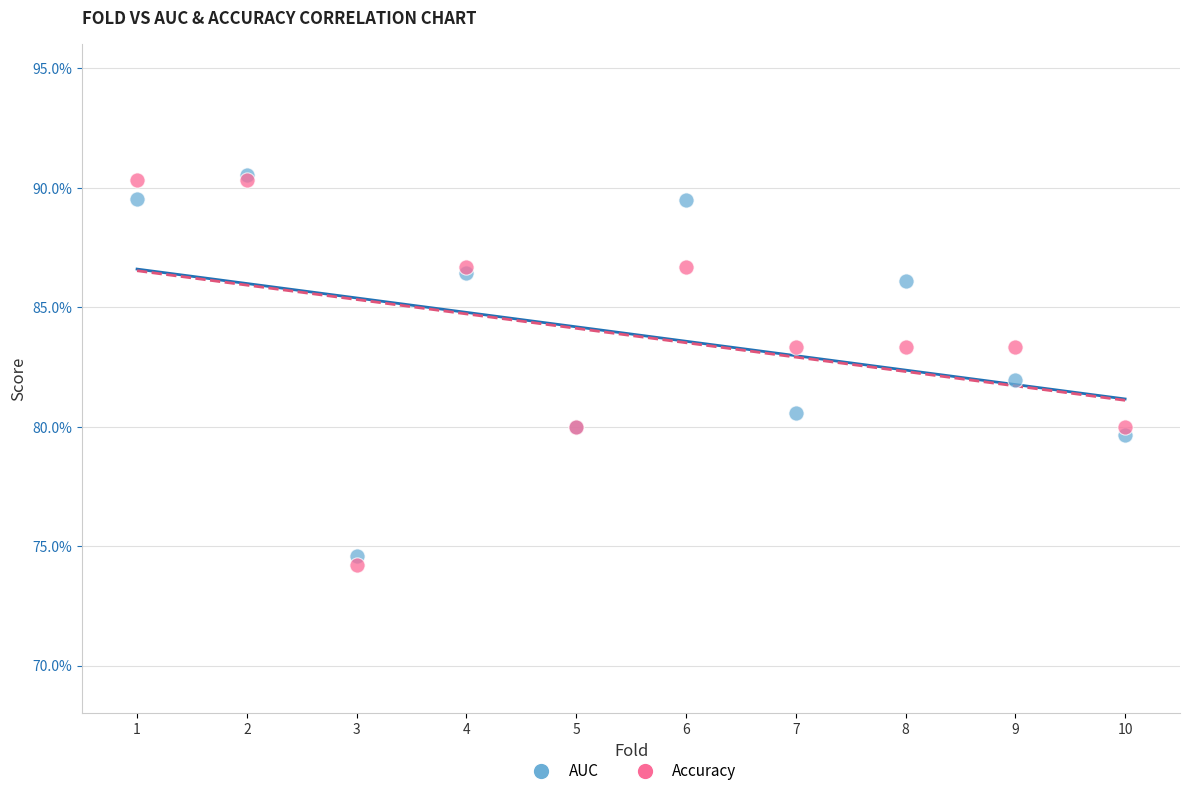

Which series contains the lowest Y value?

Accuracy